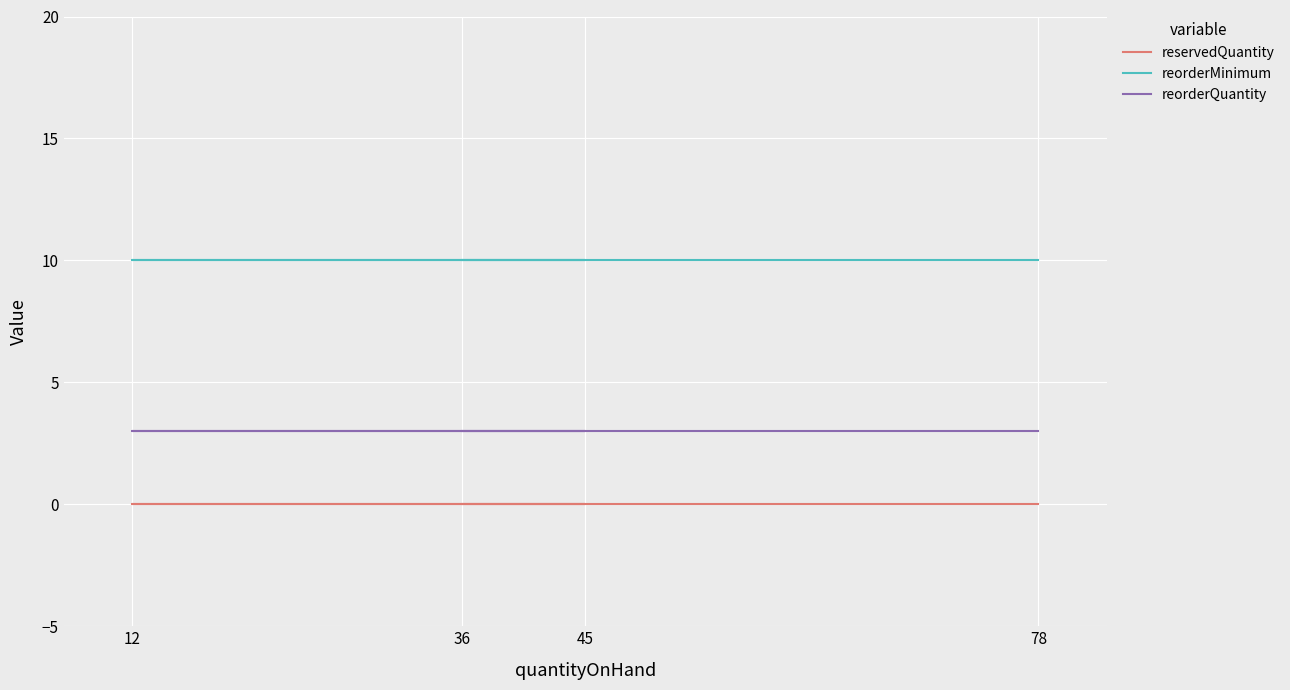

Which category has the highest value in the reservedQuantity series?

36